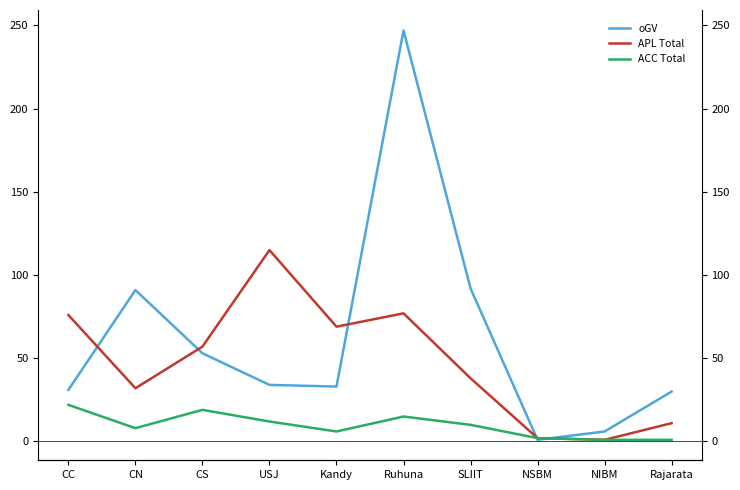

Reading left to right, list all the values displayed in this chart.

oGV: 31	91	53	34	33	247	92	1	6	30
APL Total: 76	32	57	115	69	77	38	2	1	11
ACC Total: 22	8	19	12	6	15	10	2	1	1